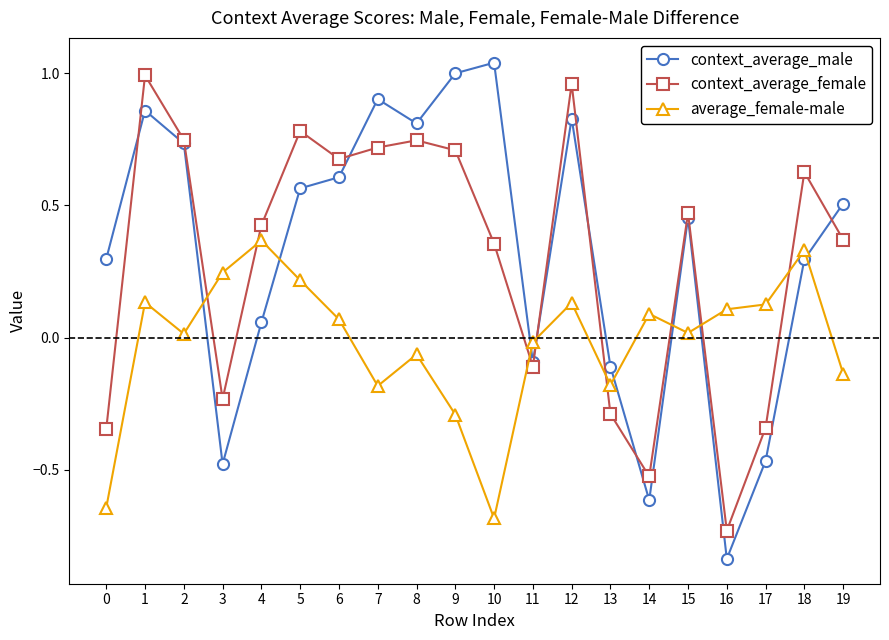

At which category does the chart reach its minimum across all series?

16